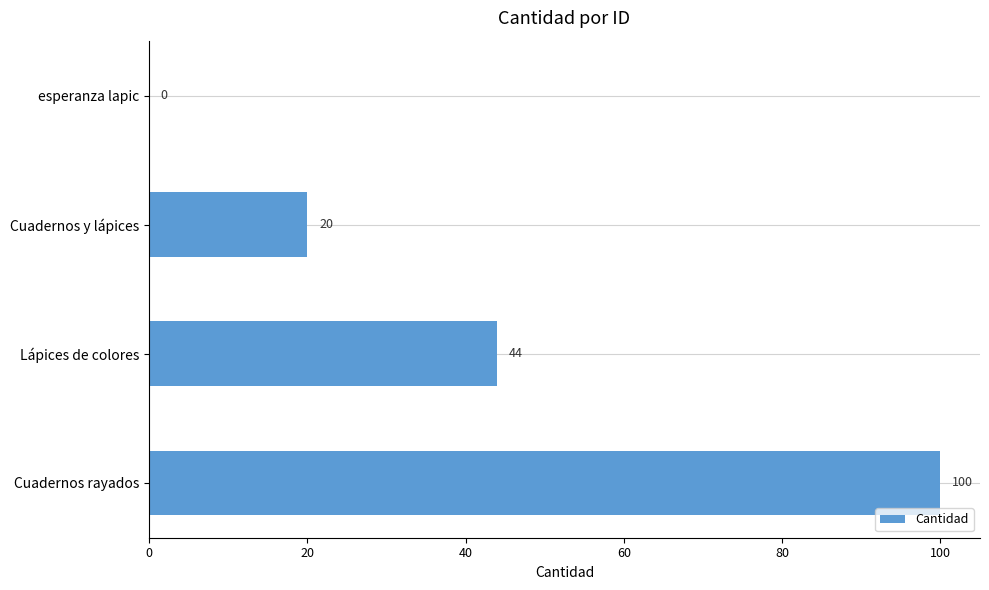

True or false: the data shows 100 at Cuadernos rayados.

True